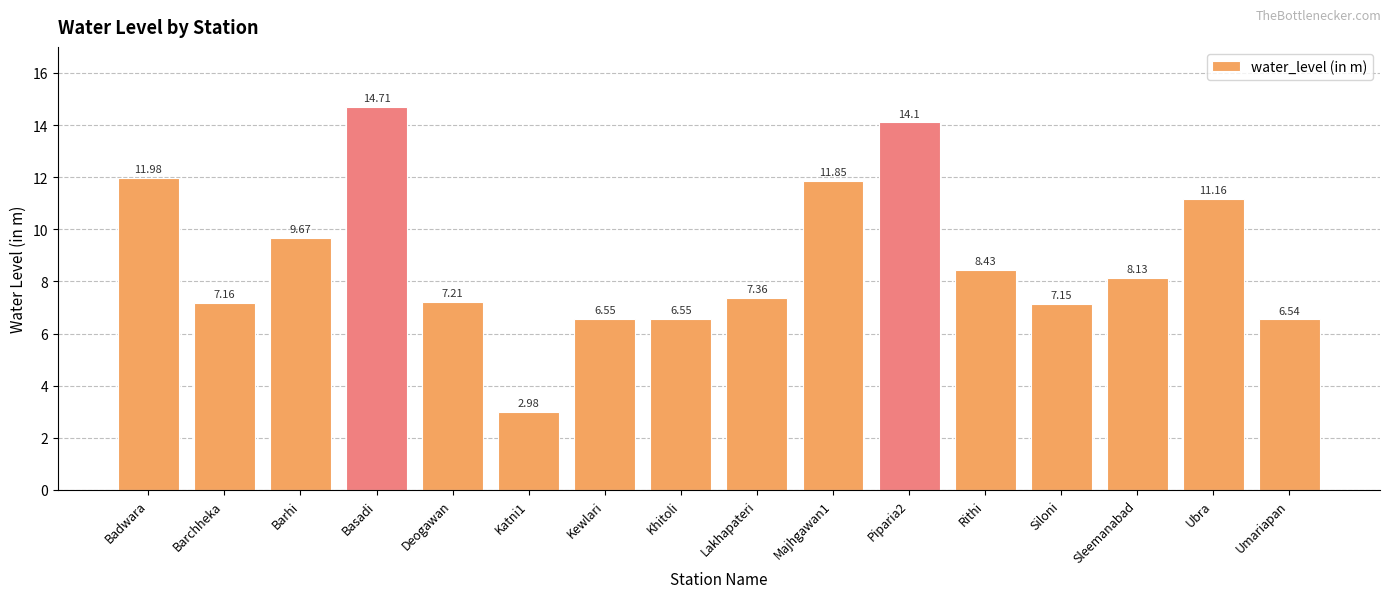

True or false: the data shows 8.1 at Sleemanabad.

True